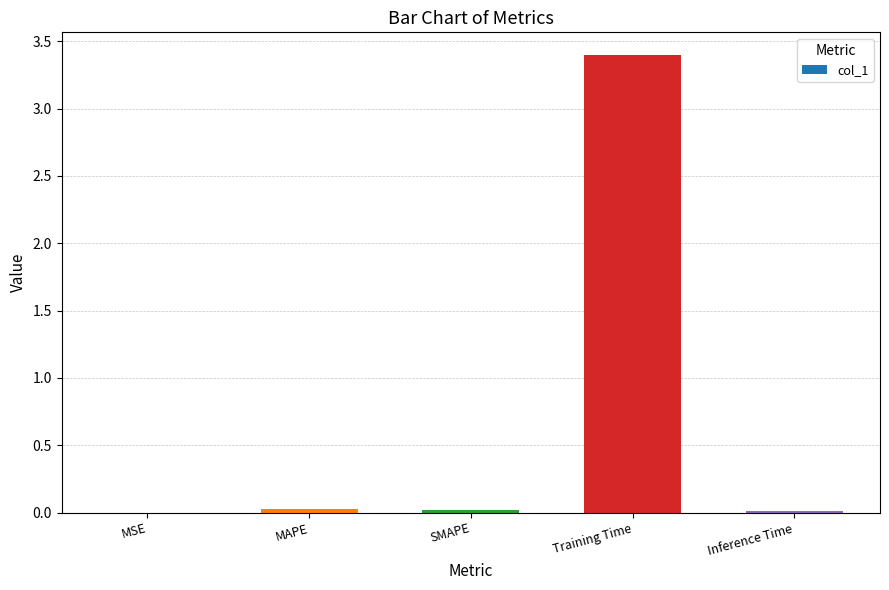

What is the sum of all values?

3.5